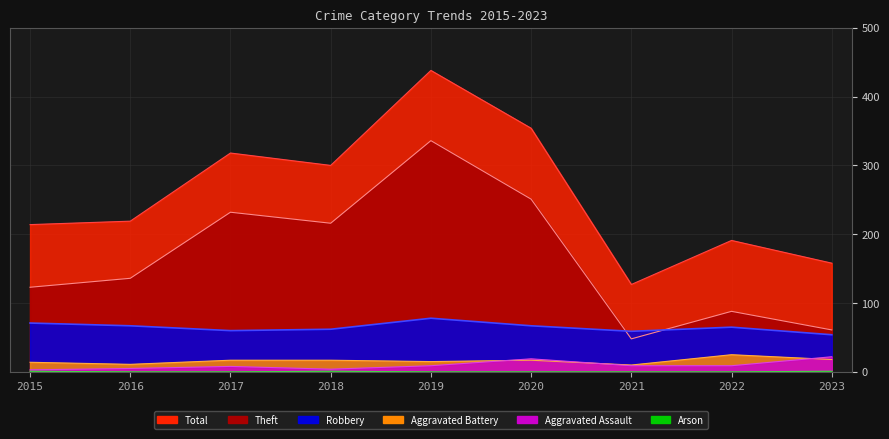

True or false: Arson has more than 2 interior local peaks.

False